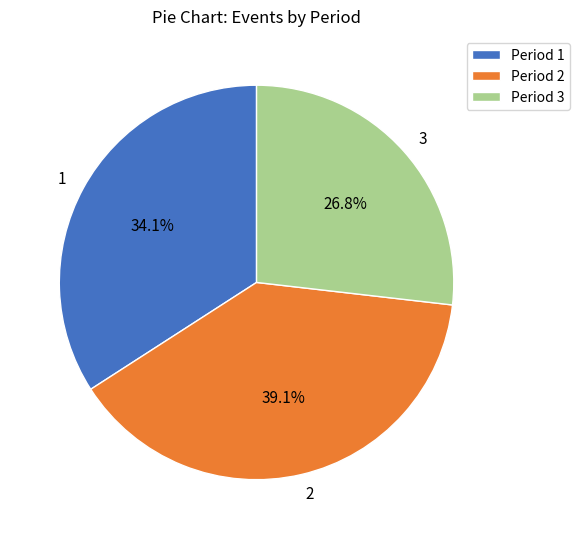

Which slice is the largest?

2